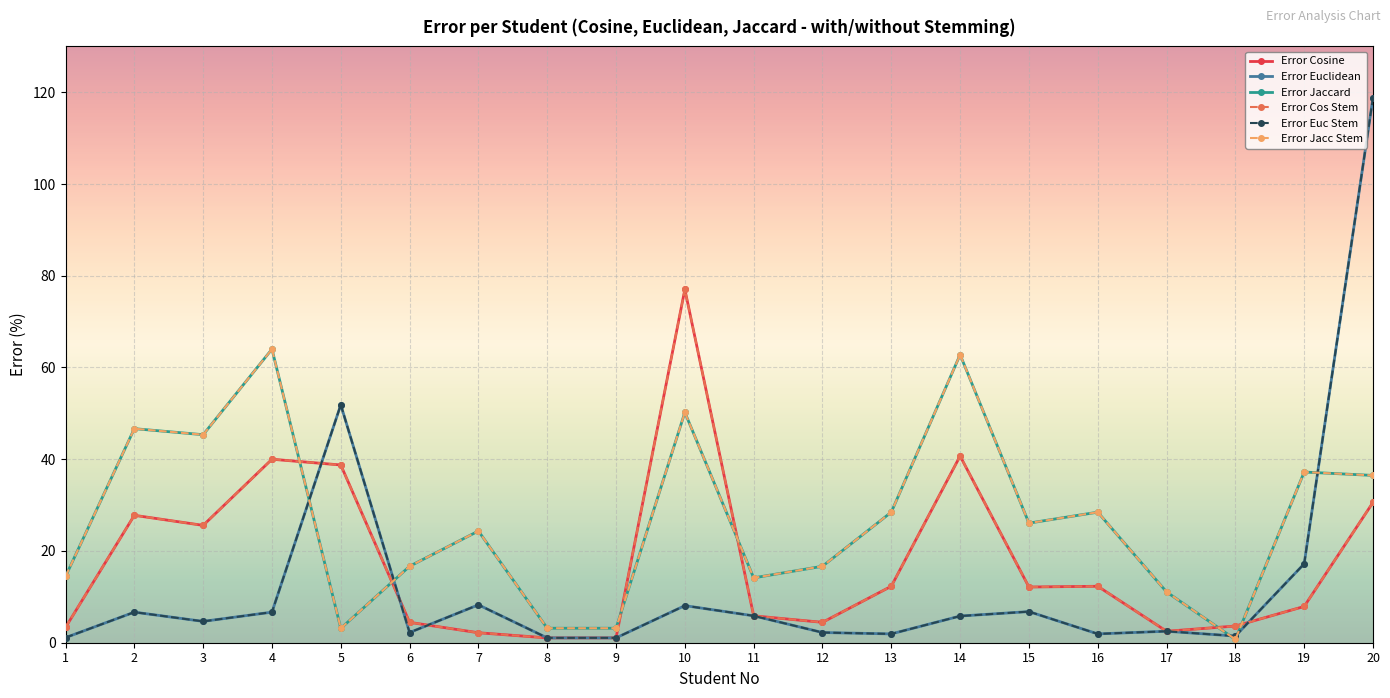

Is this an area chart (filled region under the line)?

No